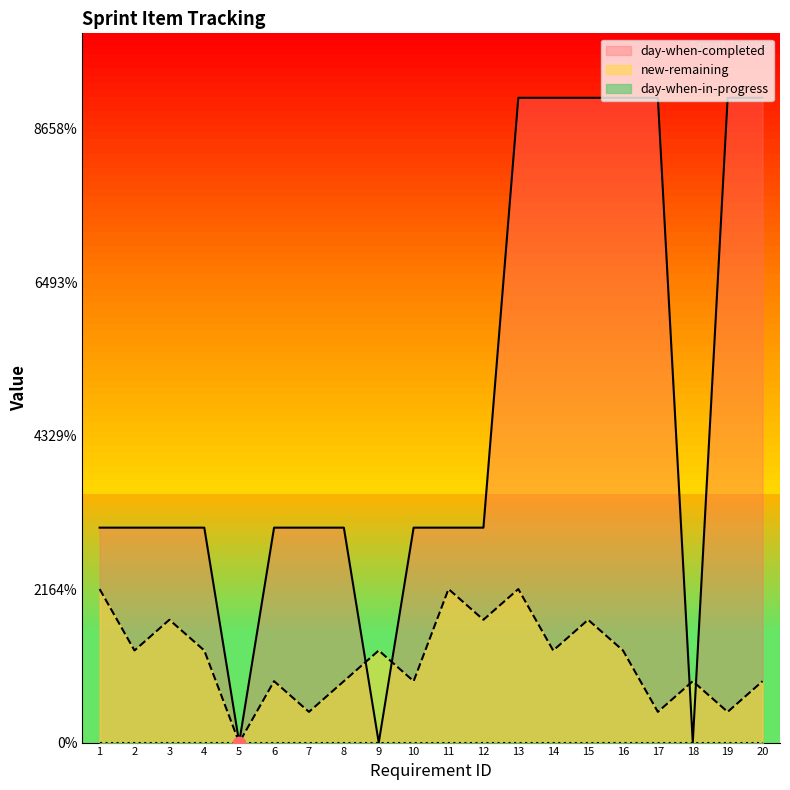

Which series has the largest total across all categories?

day-when-completed